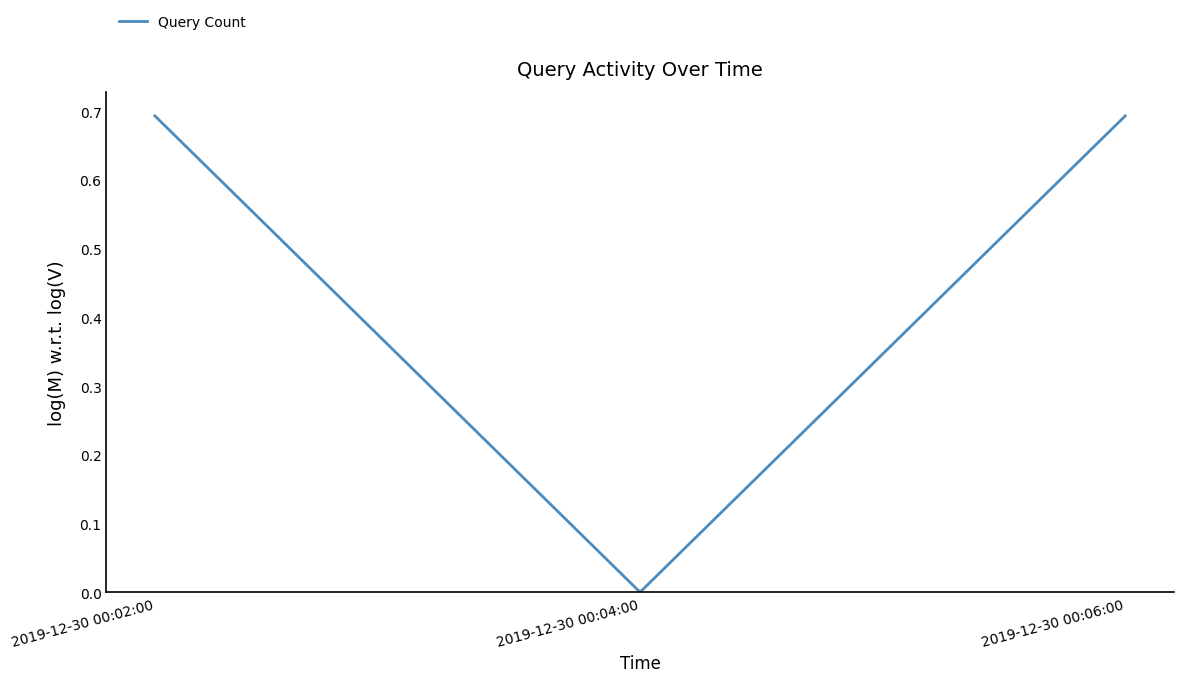

What is the change in value from 2019-12-30 00:02:00 to 2019-12-30 00:04:00?

-0.7